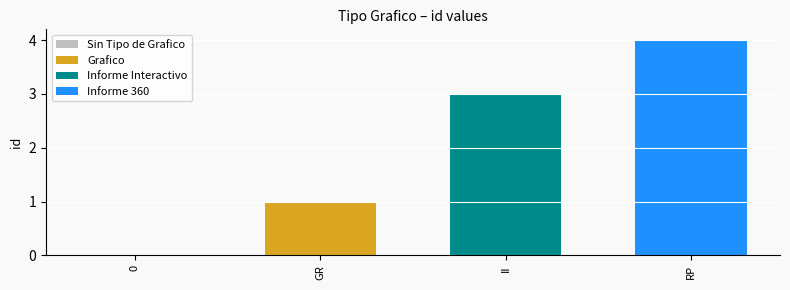

Which series has the largest range (max minus min)?

Grafico